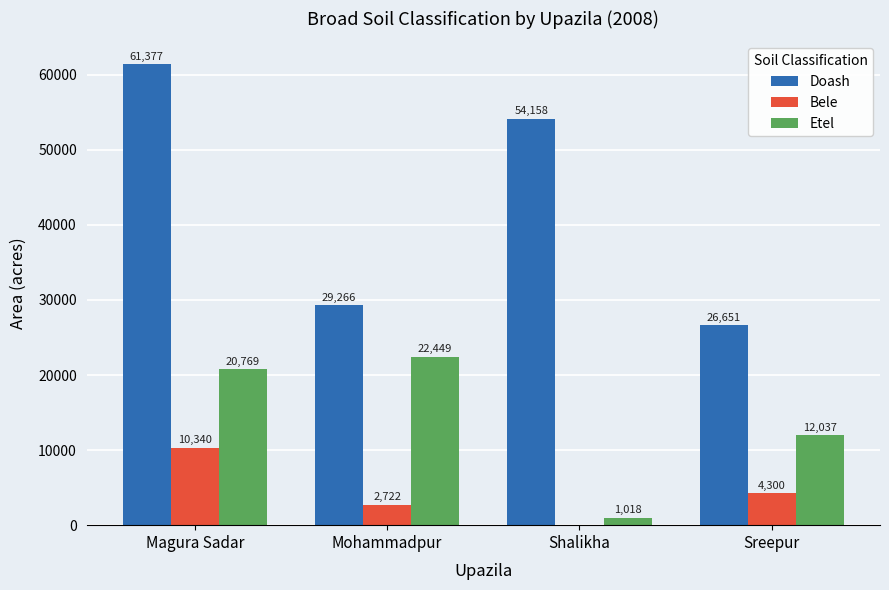

What is the total value across all series at Shalikha?

55176